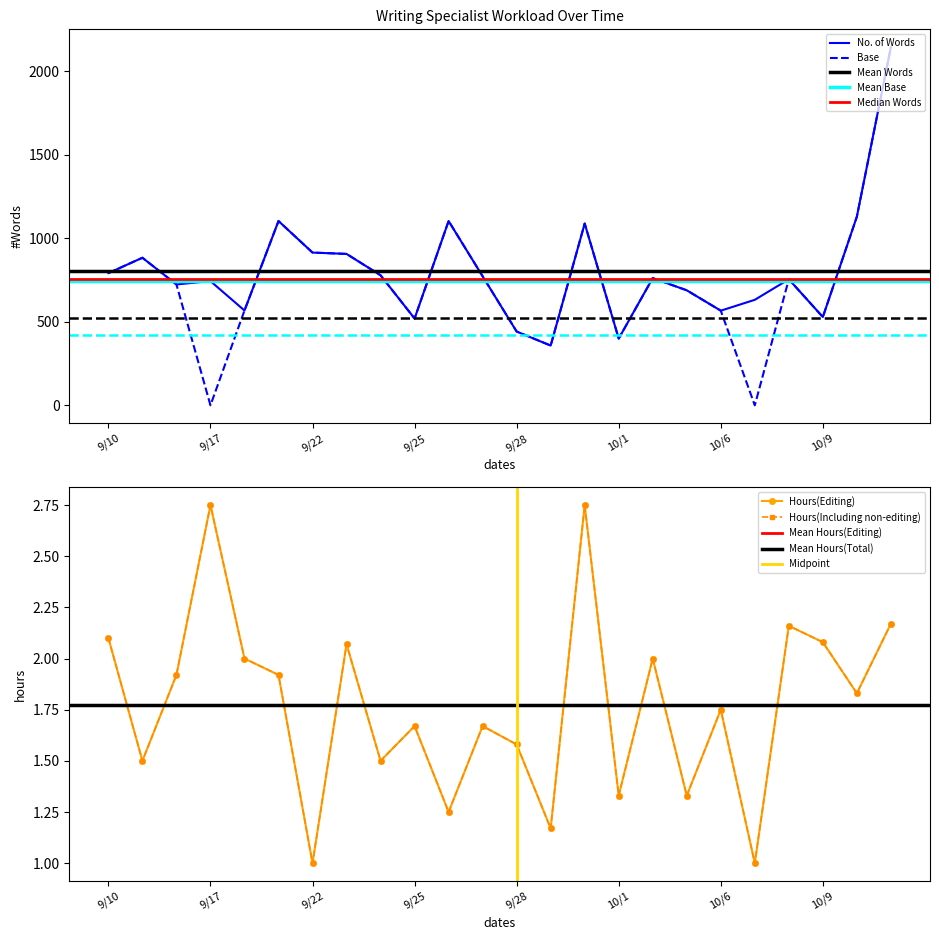

Where is Base nearest to the value 1072?

9/30